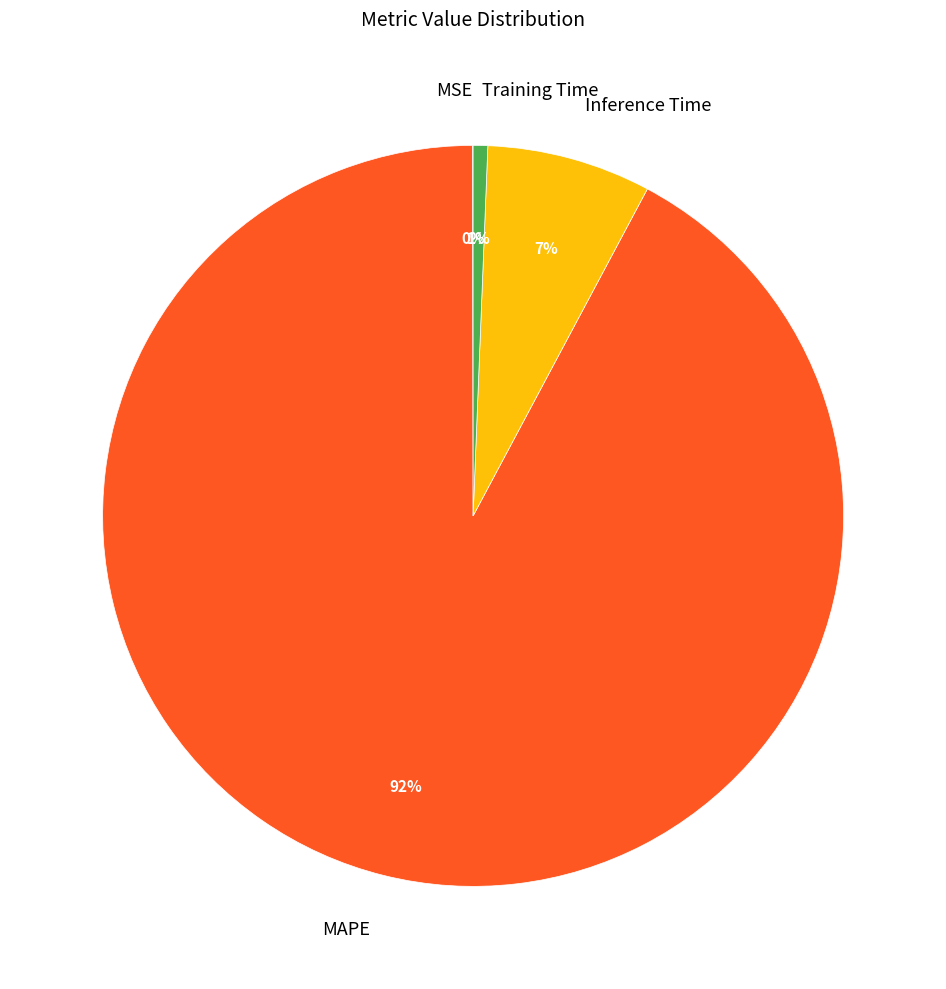

To the nearest percent, what is the average slice percentage?

25%